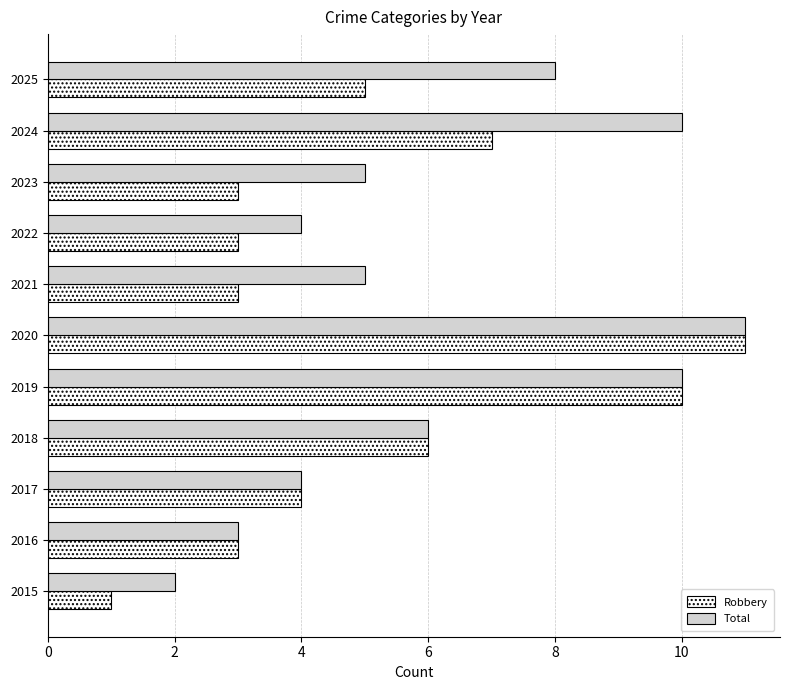

Between 2015 and 2020, which series saw the biggest shift?

Robbery